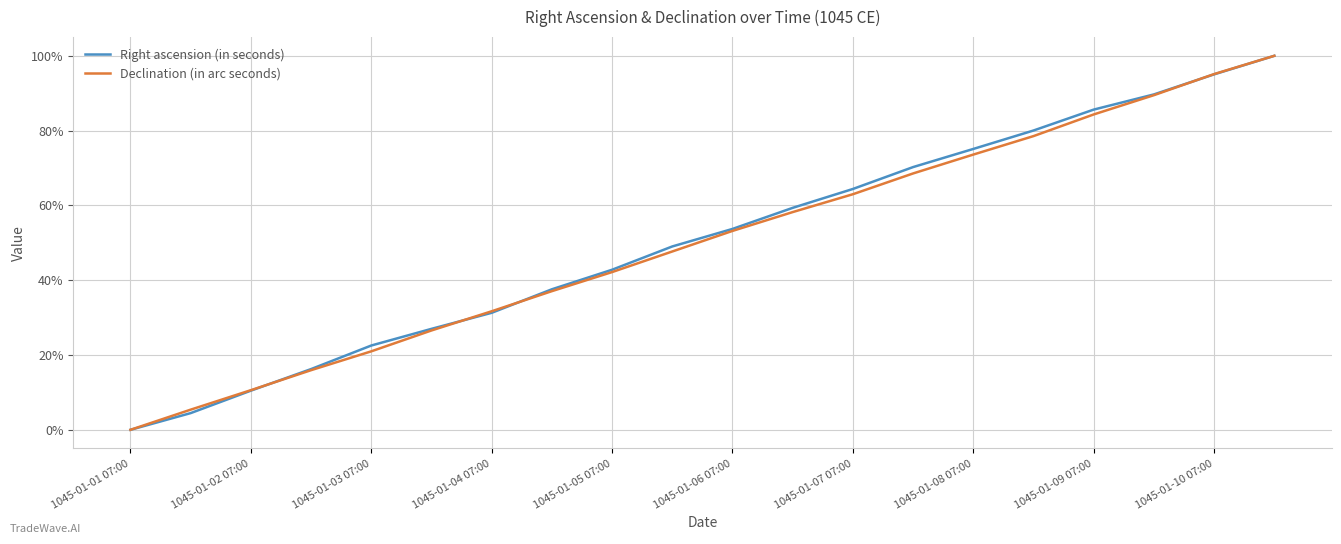

What is the highest value of the Right ascension (in seconds) series?

100.0